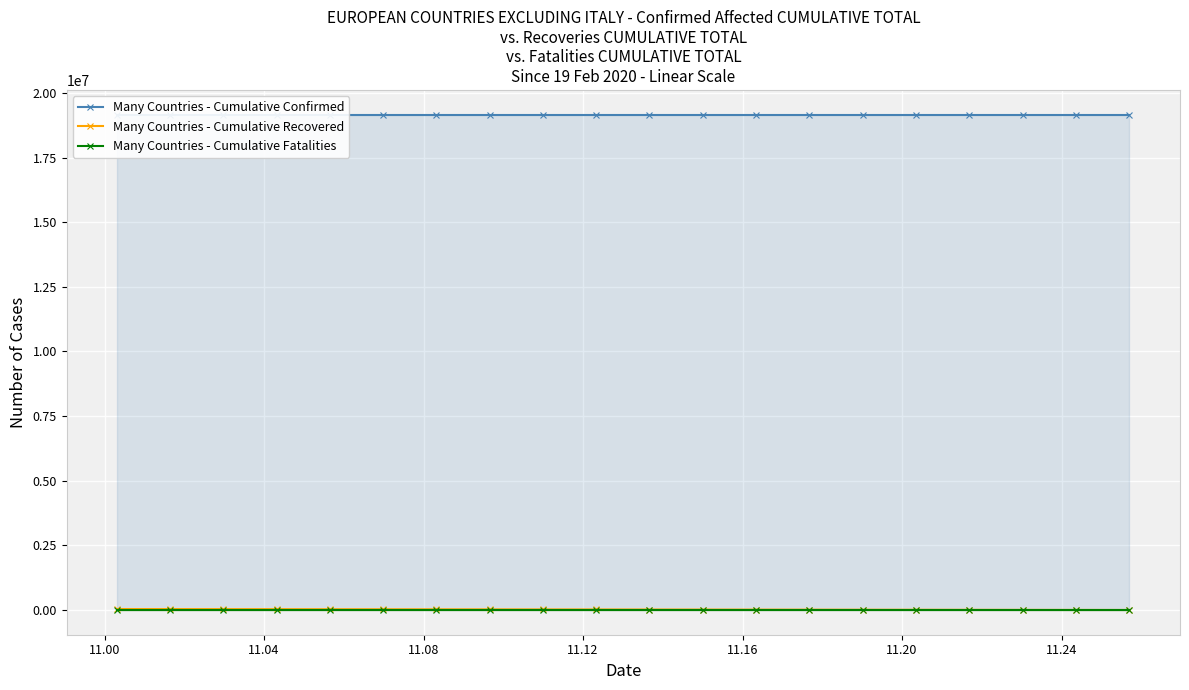

What are all the series names shown in the legend?

Many Countries - Cumulative Confirmed, Many Countries - Cumulative Recovered, Many Countries - Cumulative Fatalities